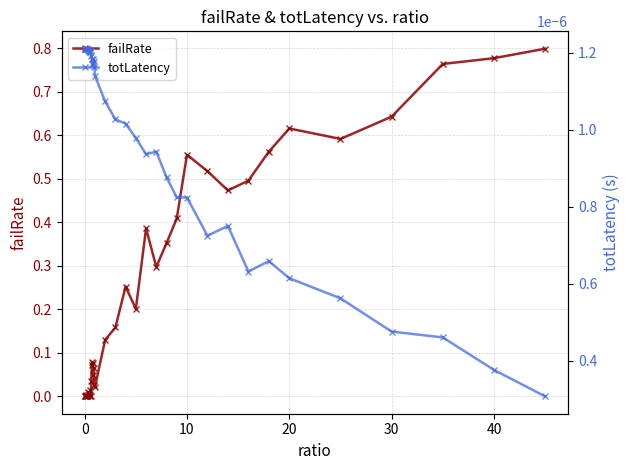

The value of totLatency at 39 is 0.0. True or false?

False